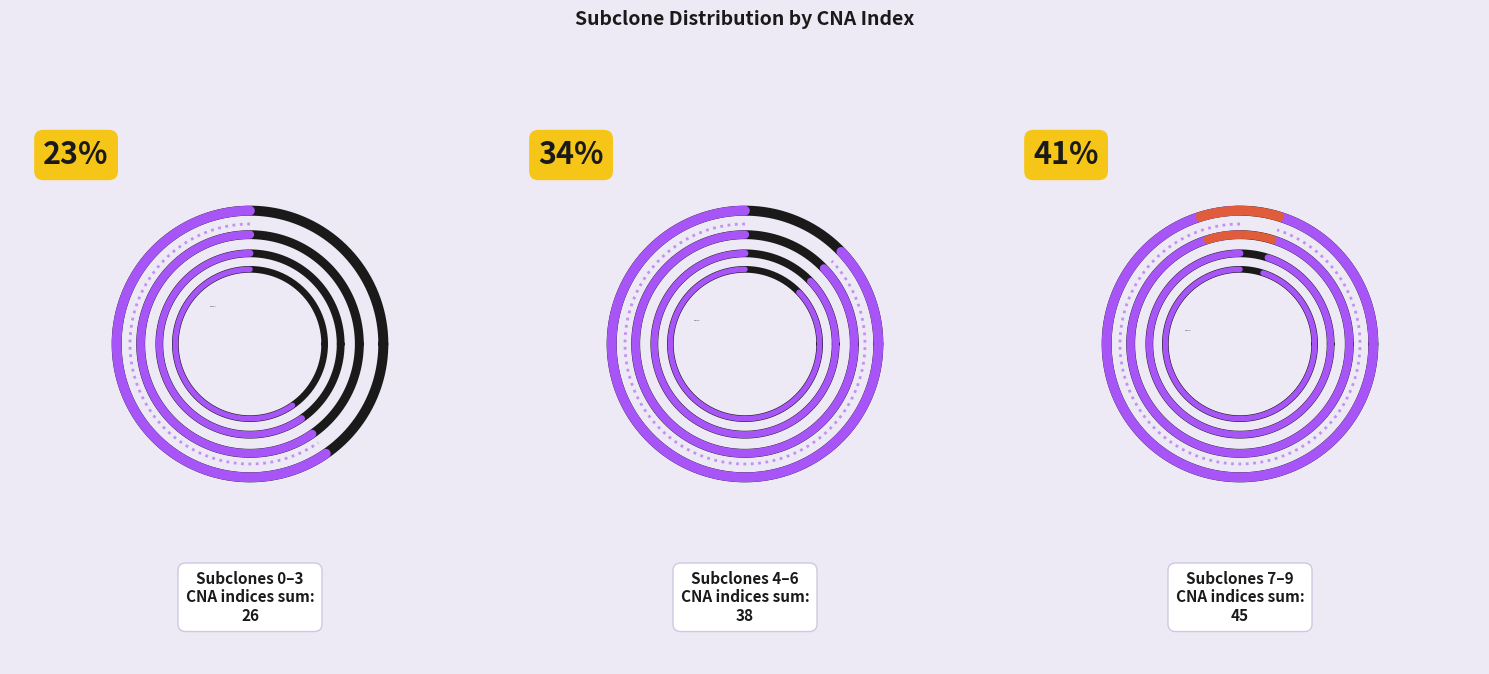

To the nearest percent, what is the combined percentage of 9 and 8?

26%